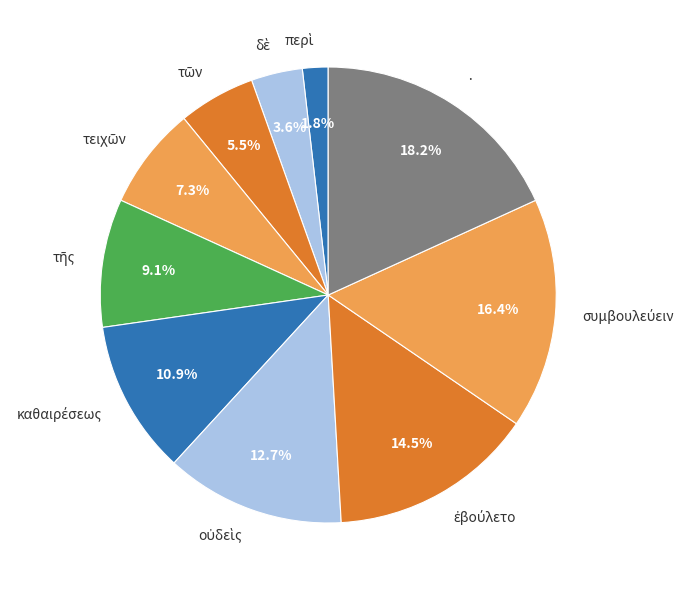

What is the largest slice in the pie chart?

·